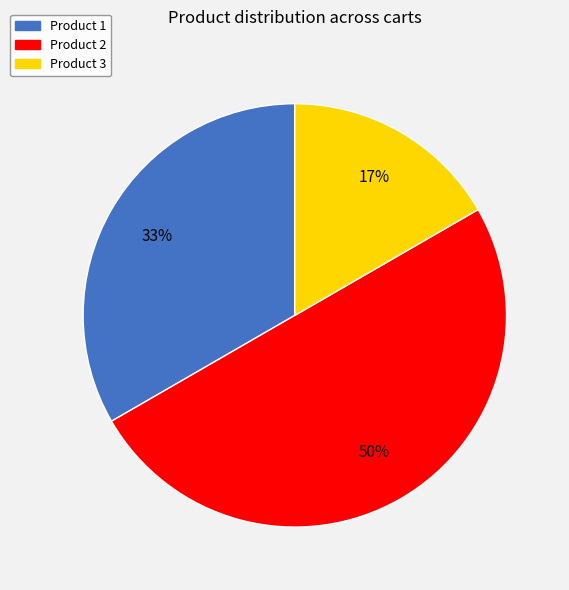

To the nearest percent, what is the difference between the largest and smallest slice percentages?

33%